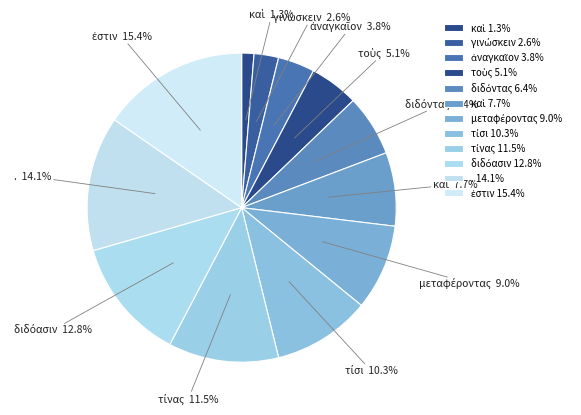

How many slices are in this pie chart?

12